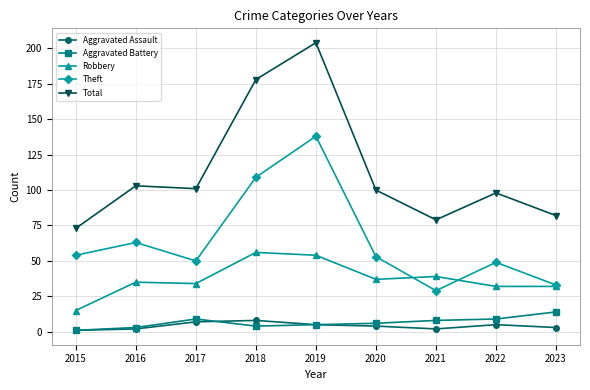

Is the value of Theft at 2018 greater than the value of Robbery at 2023?

Yes